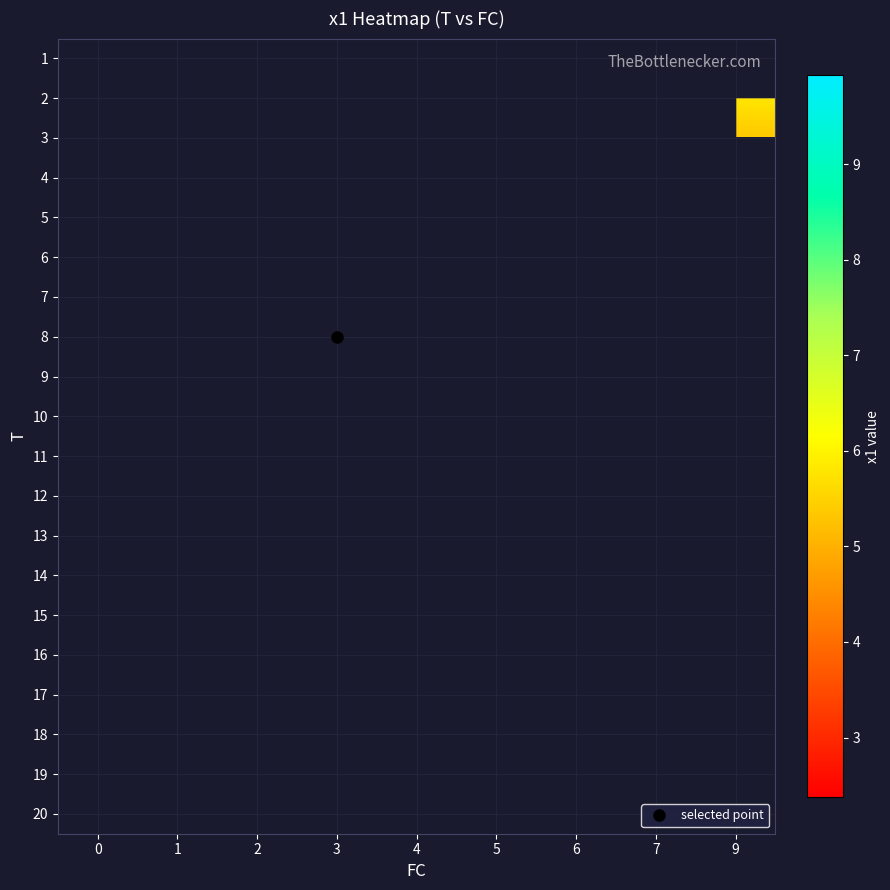

Which category has the lowest value across all series?

4